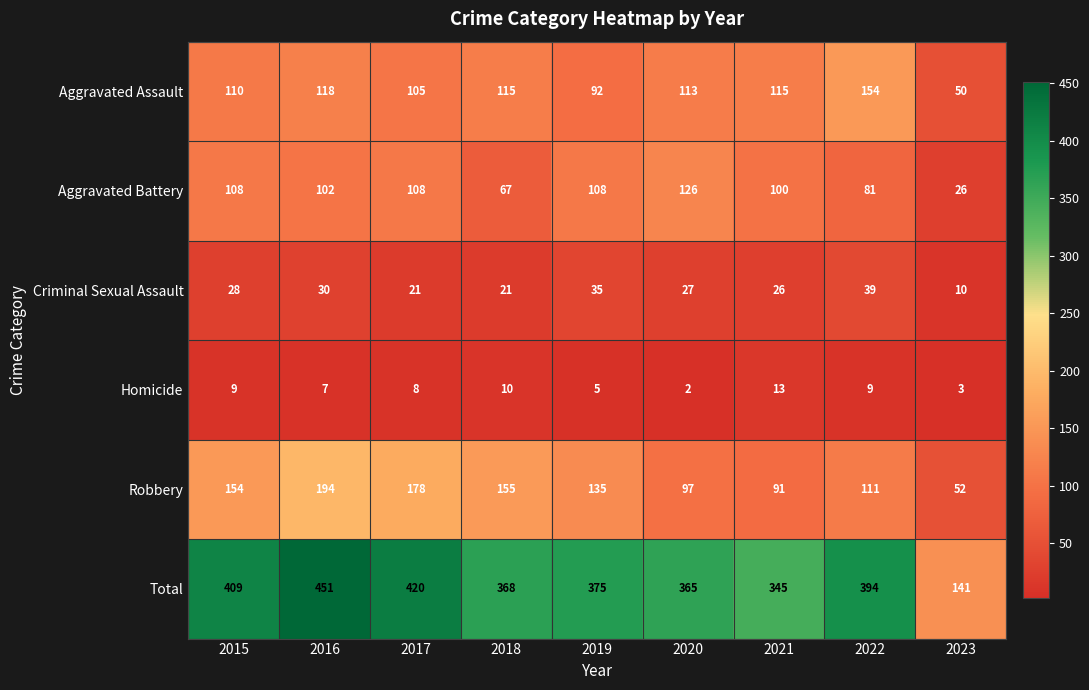

Which series has the largest total across all categories?

Total